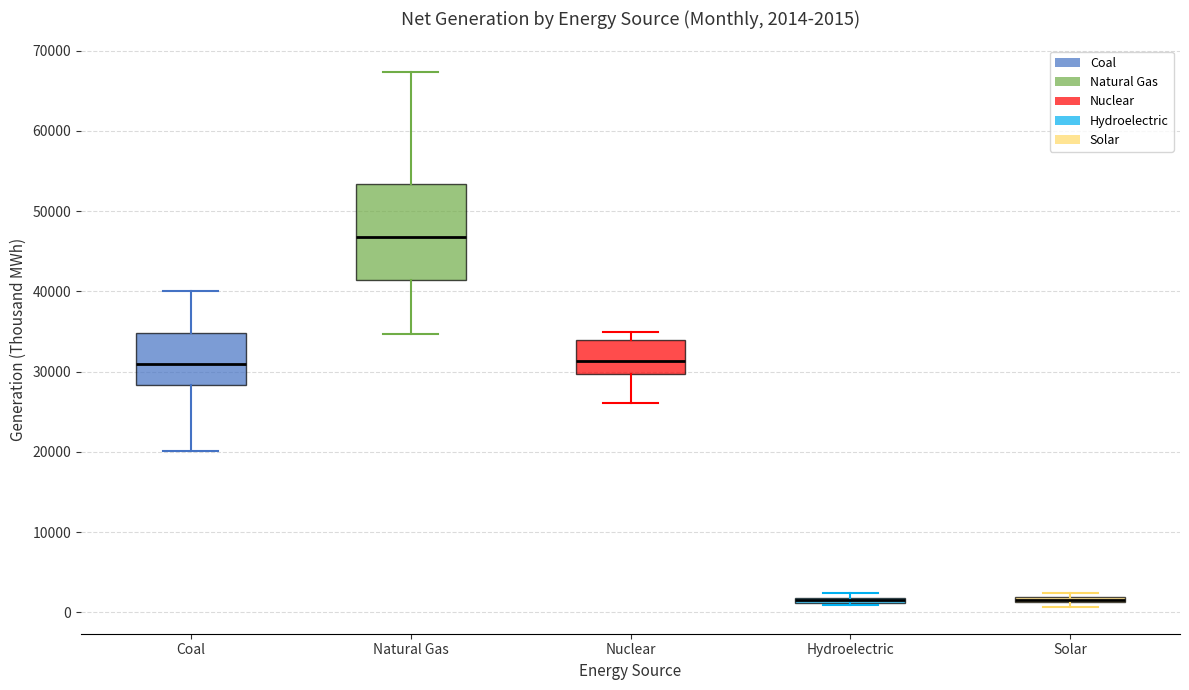

Comparing the boxes themselves (not the whiskers), which one is the tallest?

Natural Gas